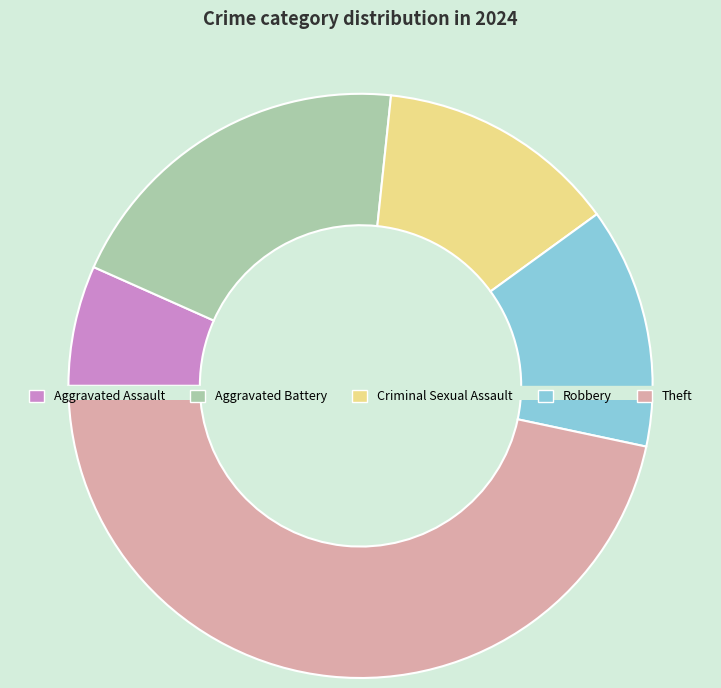

True or false: Aggravated Assault accounts for 7% of the total.

True